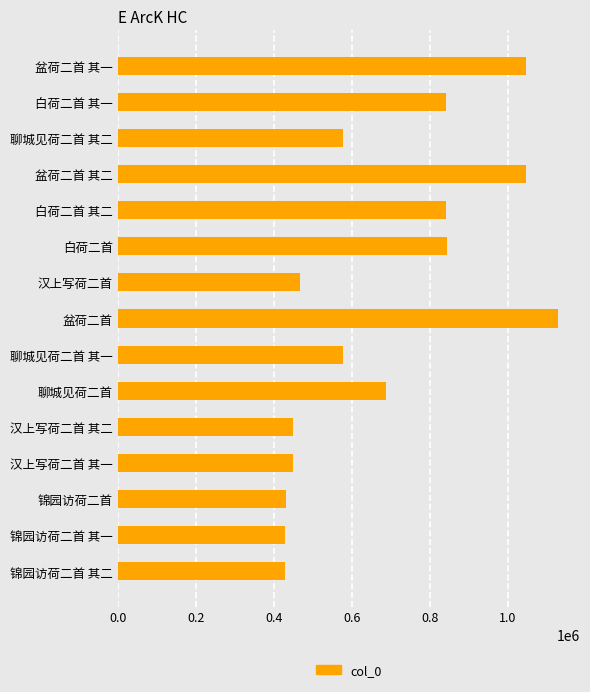

What value does the data have at 聊城见荷二首 其一?

576202